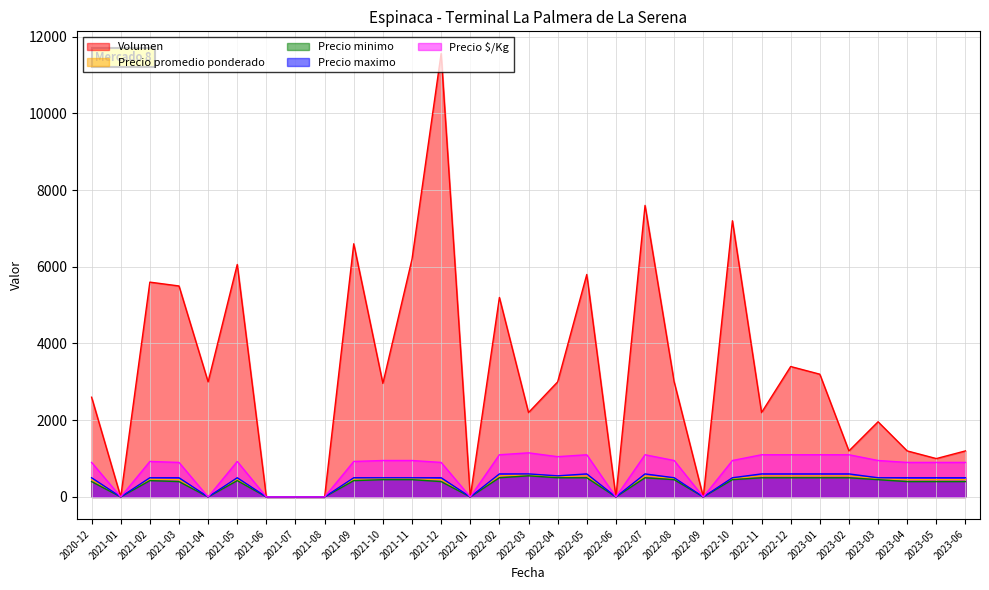

Where is Precio $/Kg nearest to the value 575?

2020-12